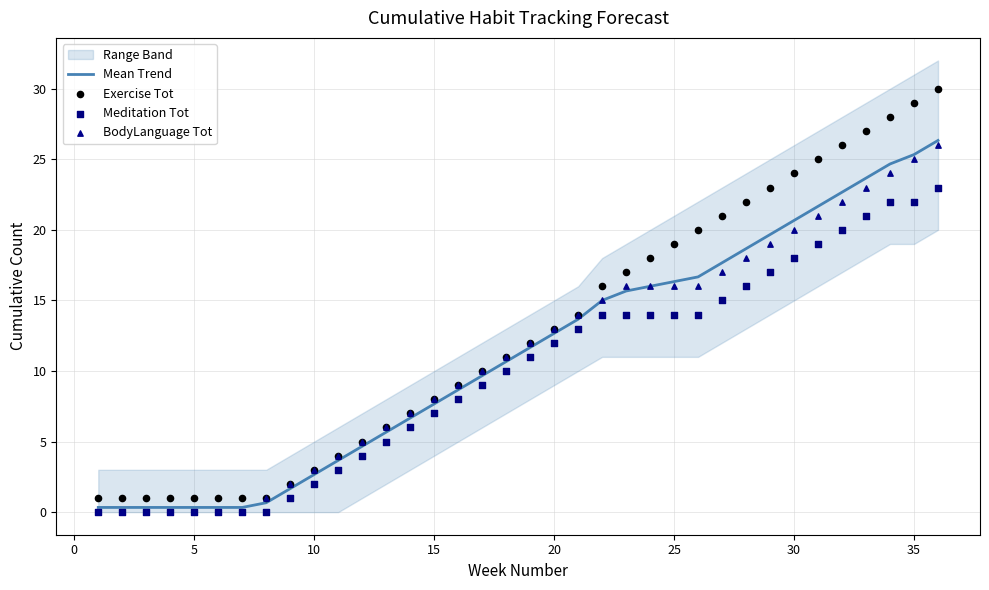

Which series reaches the minimum Y coordinate?

Meditation Tot